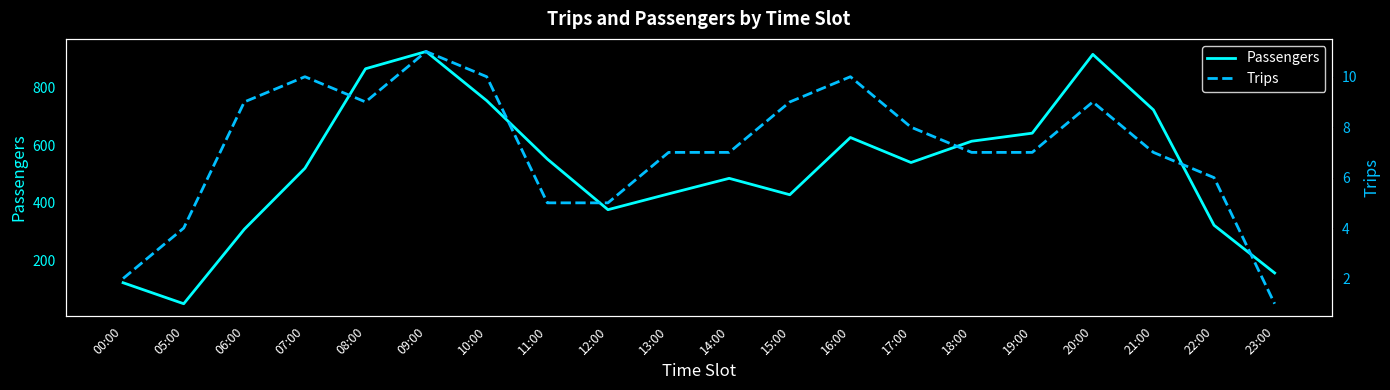

At which label is Passengers closest to 487?

14:00